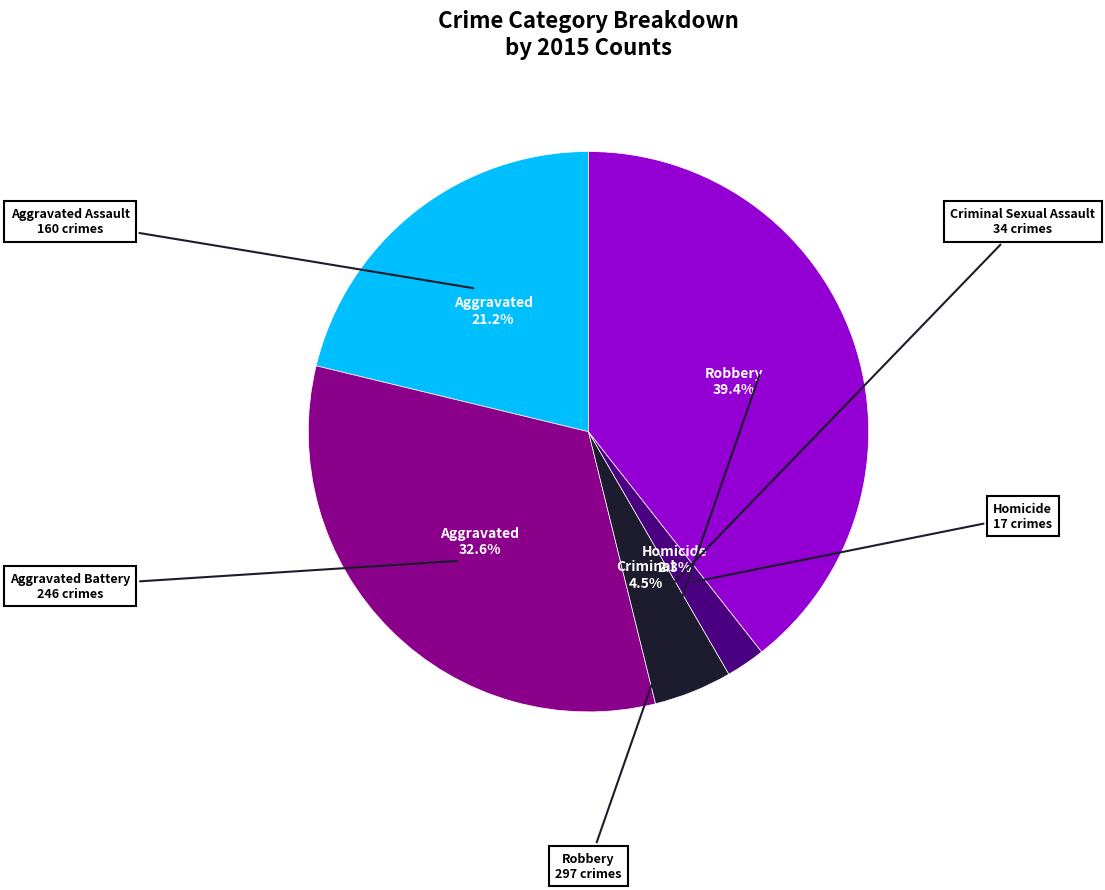

Is there a majority slice in this chart?

No